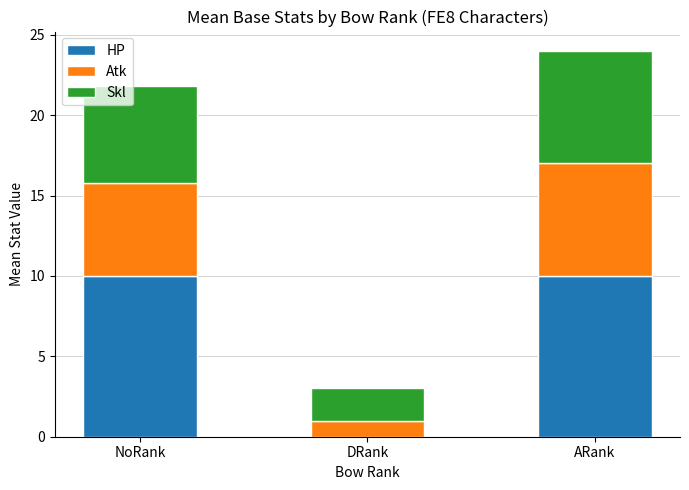

The HP series shows 14.3 at ARank. True or false?

False